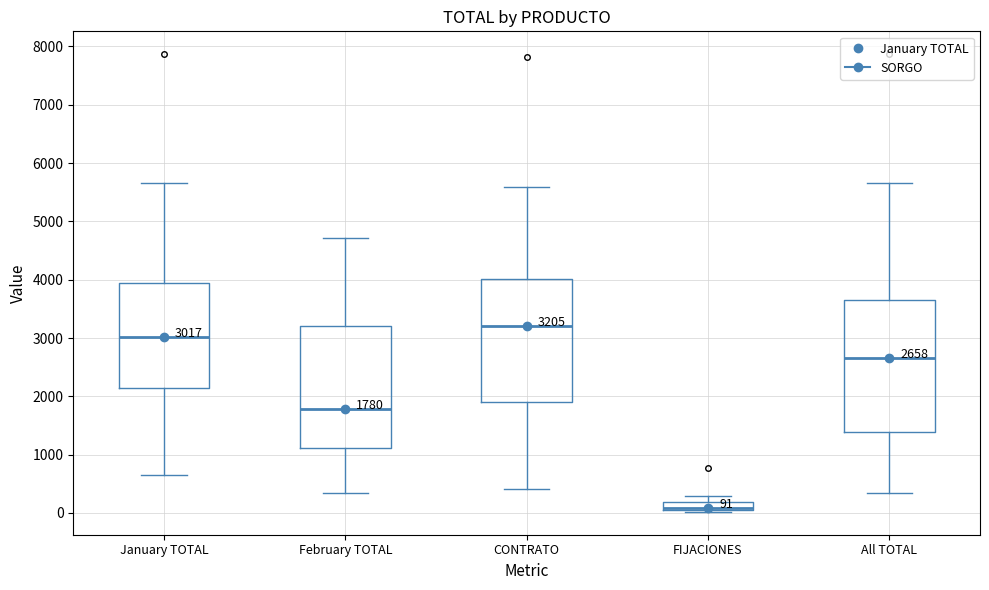

Comparing the boxes themselves (not the whiskers), which one is the tallest?

All TOTAL